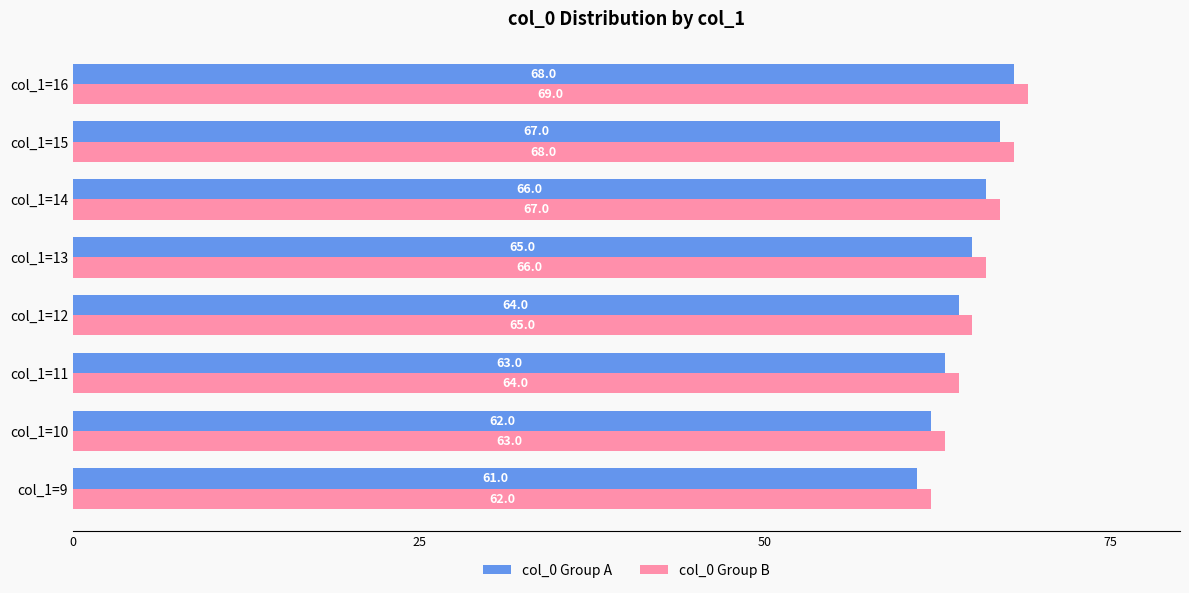

At which category is the sum across all series the highest?

col_1=16